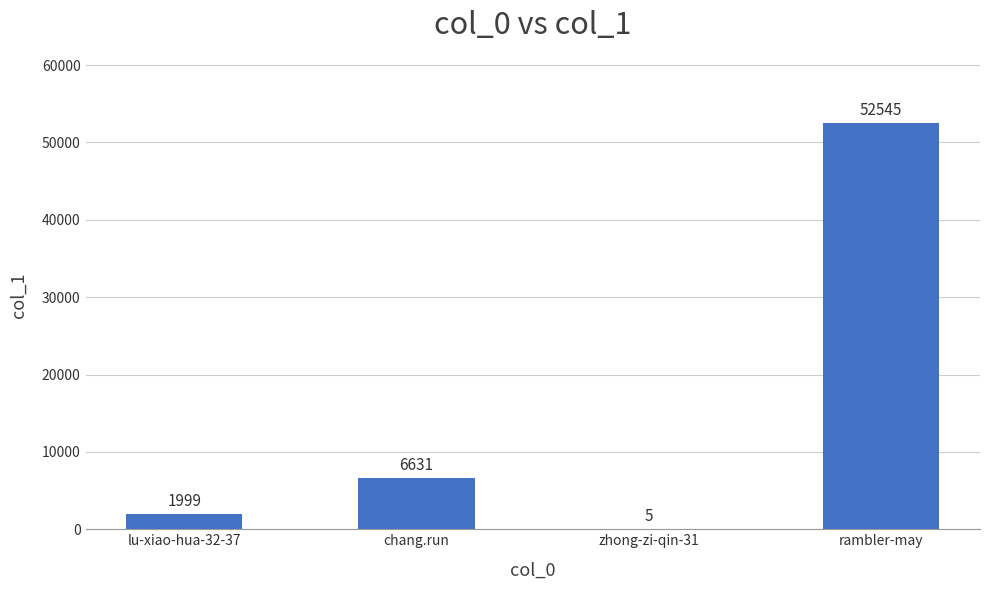

At which label is the value closest to 26275?

chang.run